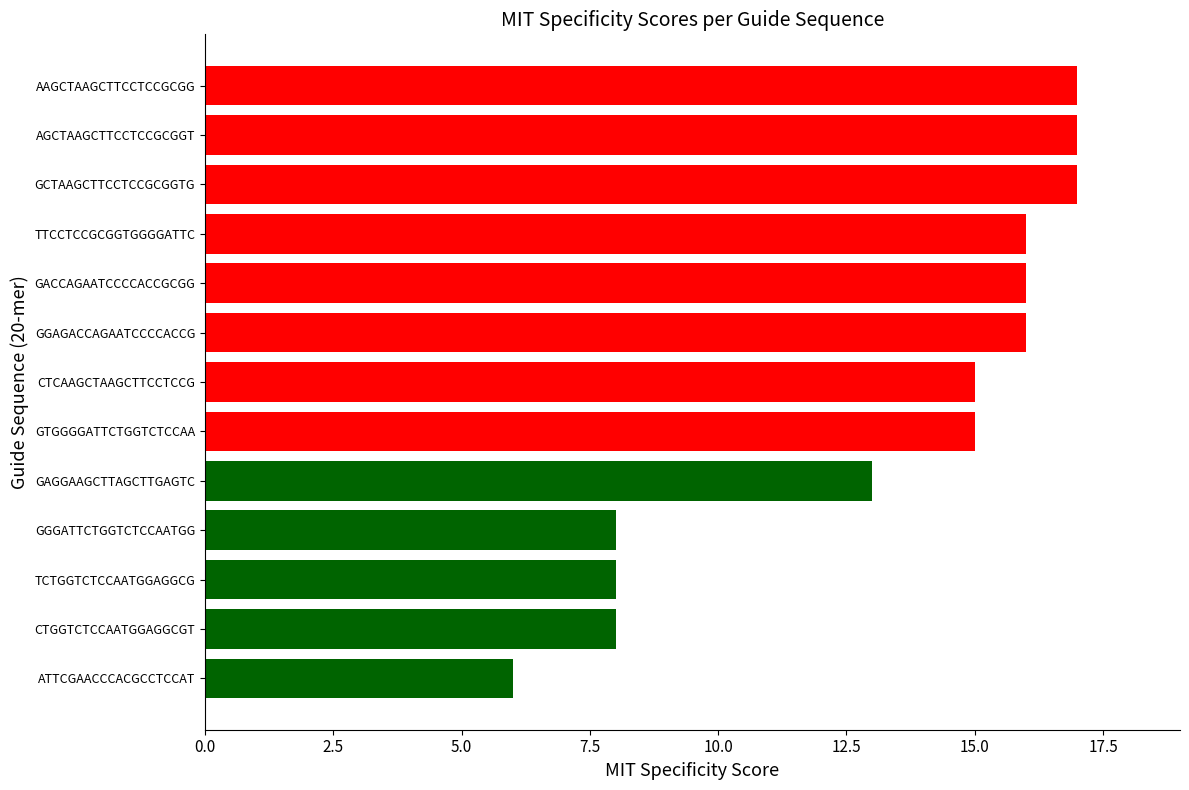

What is the change in value from GGGATTCTGGTCTCCAATGG to CTCAAGCTAAGCTTCCTCCG?

+7